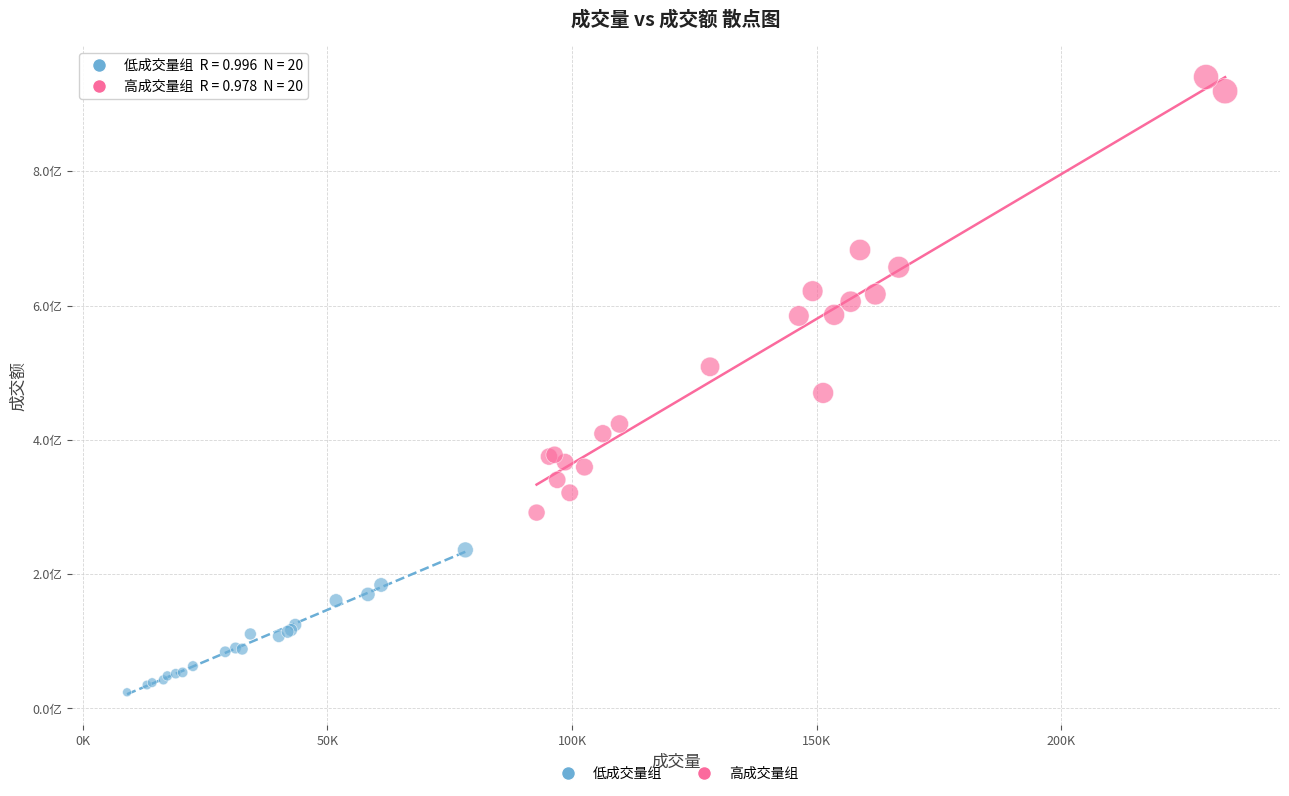

Which series reaches the maximum Y coordinate?

高成交量组